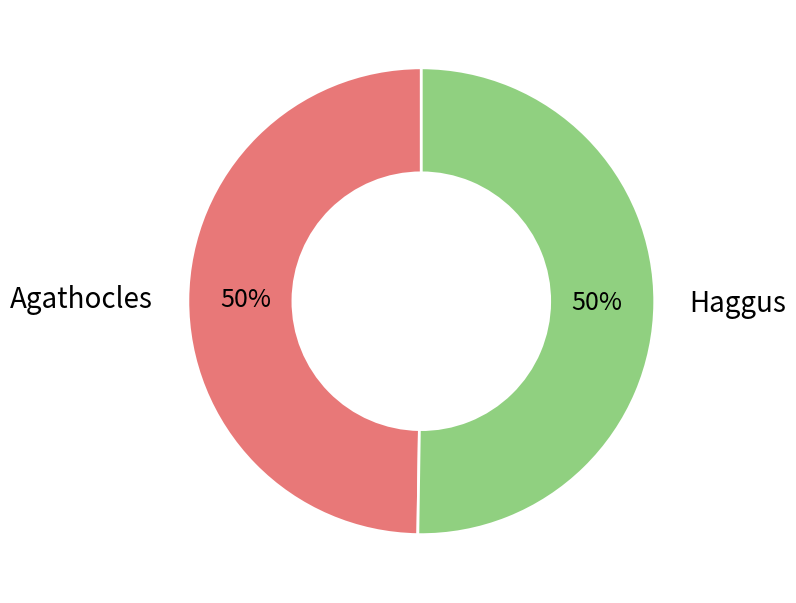

Approximately how many times larger is the value at Haggus compared to Agathocles?

1.0